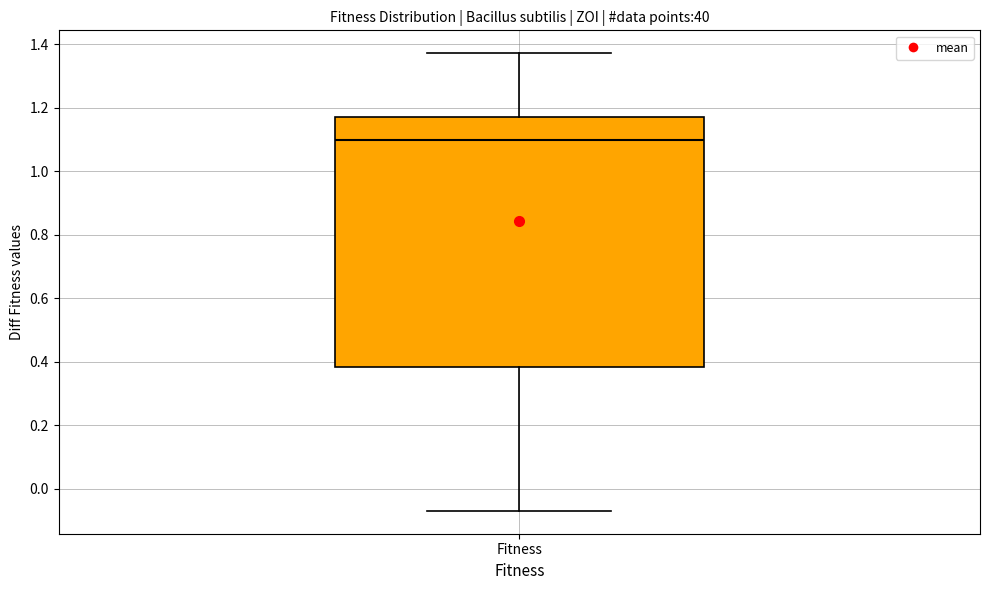

Read this box plot against the y-axis: the position of the median line, the range covered by the box, and the ends of both whiskers. The values are not printed on the chart, so give them approximately, as read against the axis.

median 1.10, box 0.38 to 1.18, whiskers -0.06 to 1.38